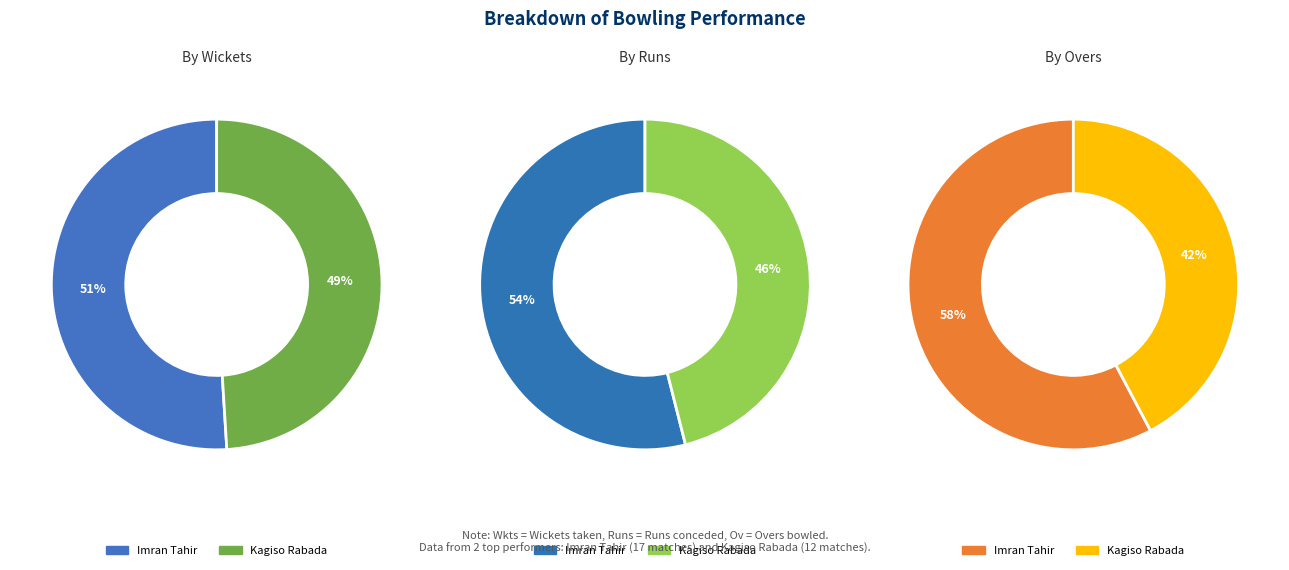

How many slices are in this pie chart?

2